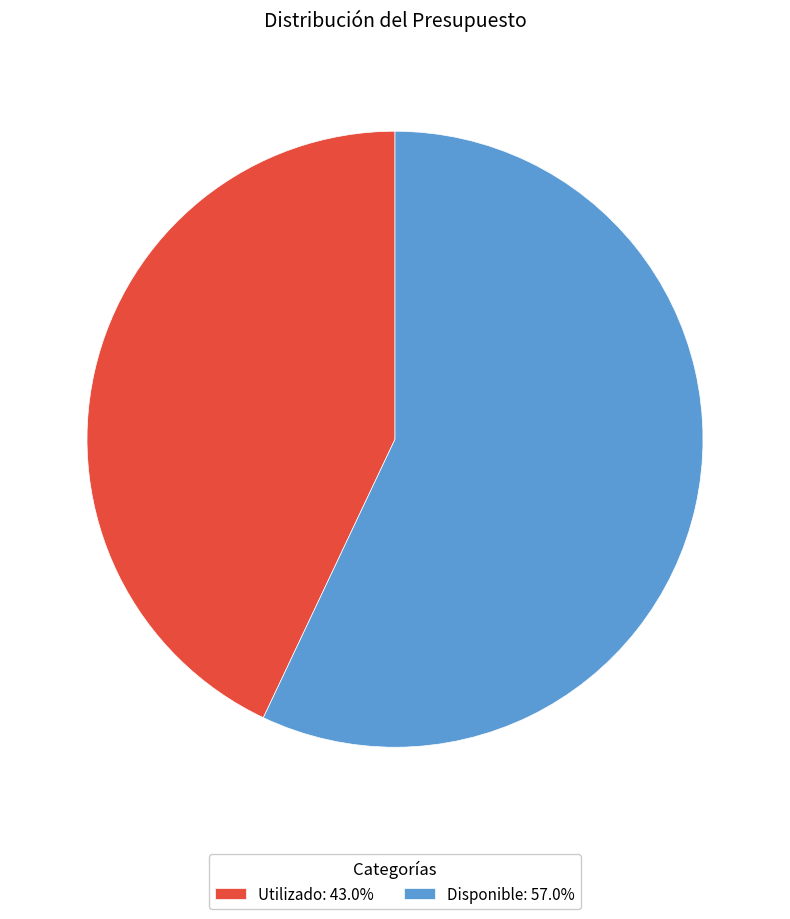

Is there a majority slice in this chart?

Yes